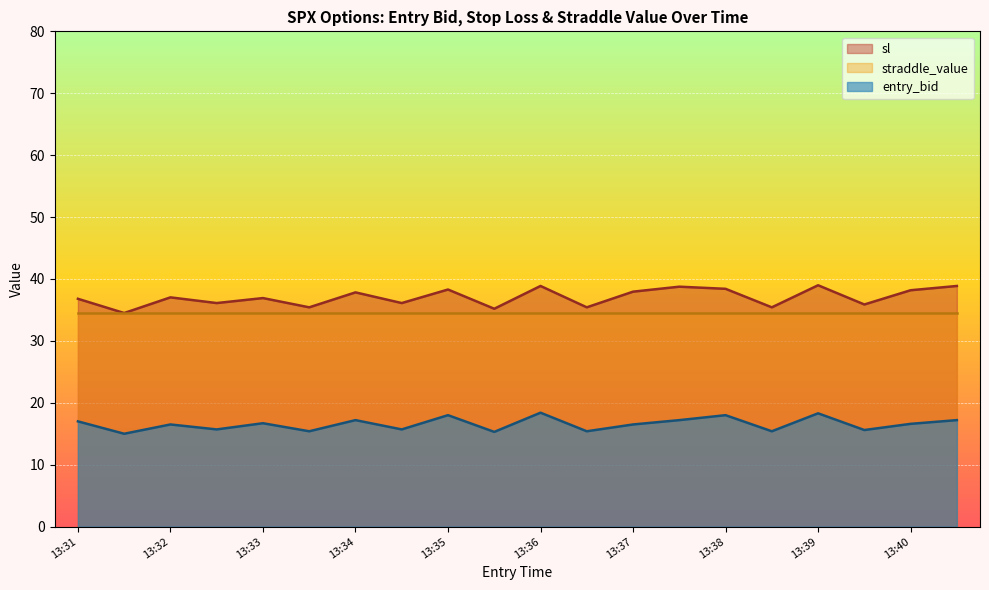

The value of entry_bid at 13:34 is 17.2. True or false?

True